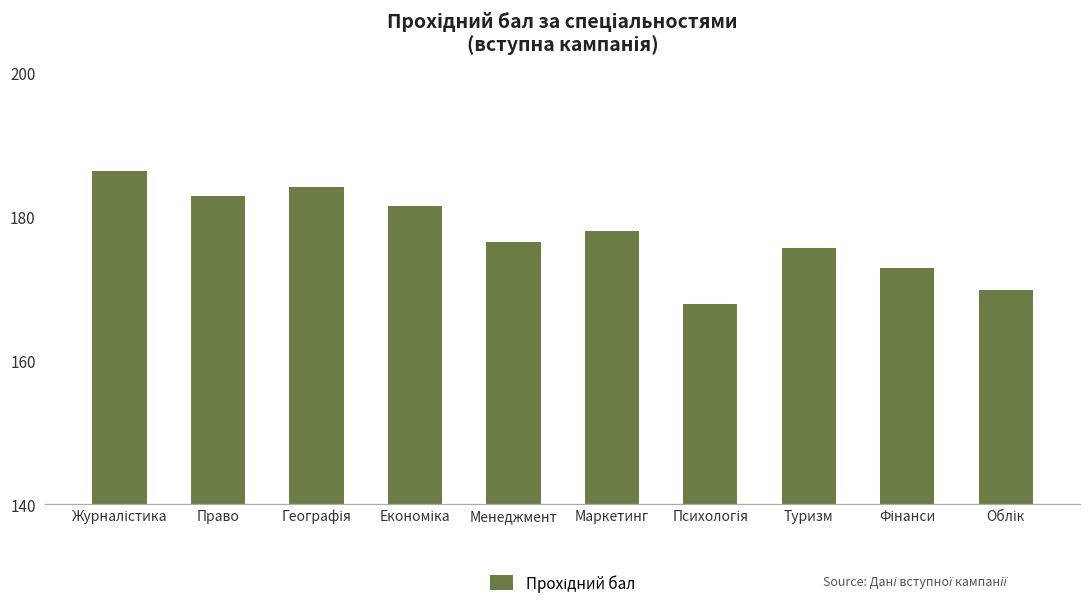

What is the smallest value displayed?

167.8